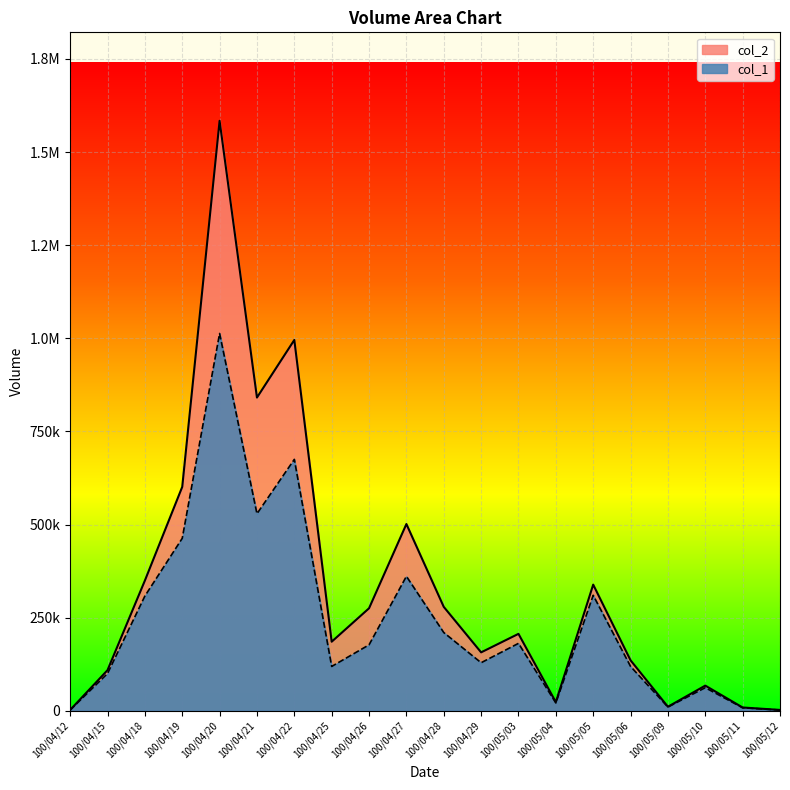

At how many categories does at least one series exceed 1056276?

1